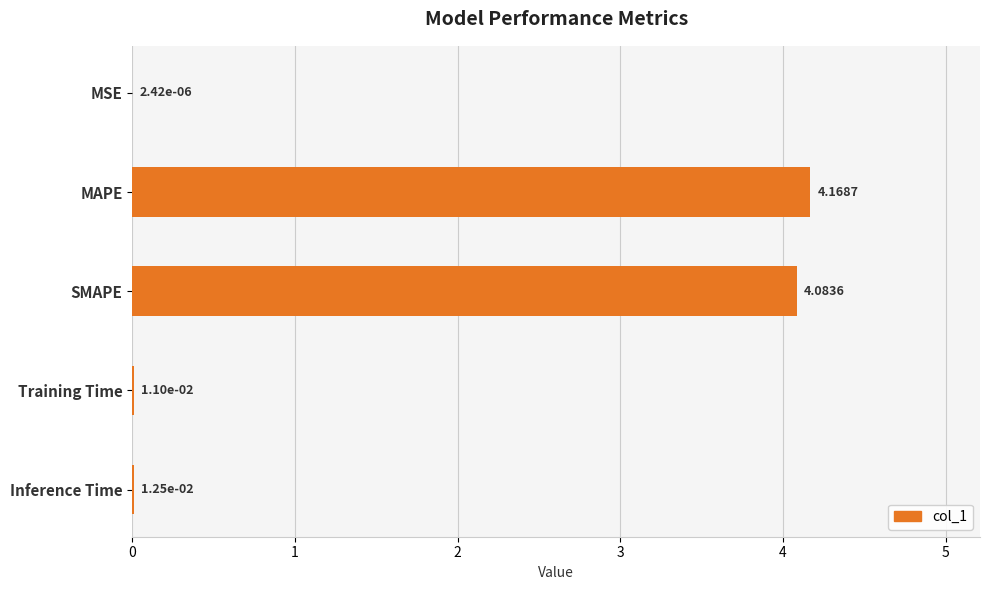

Where is the data nearest to the value 2?

Inference Time